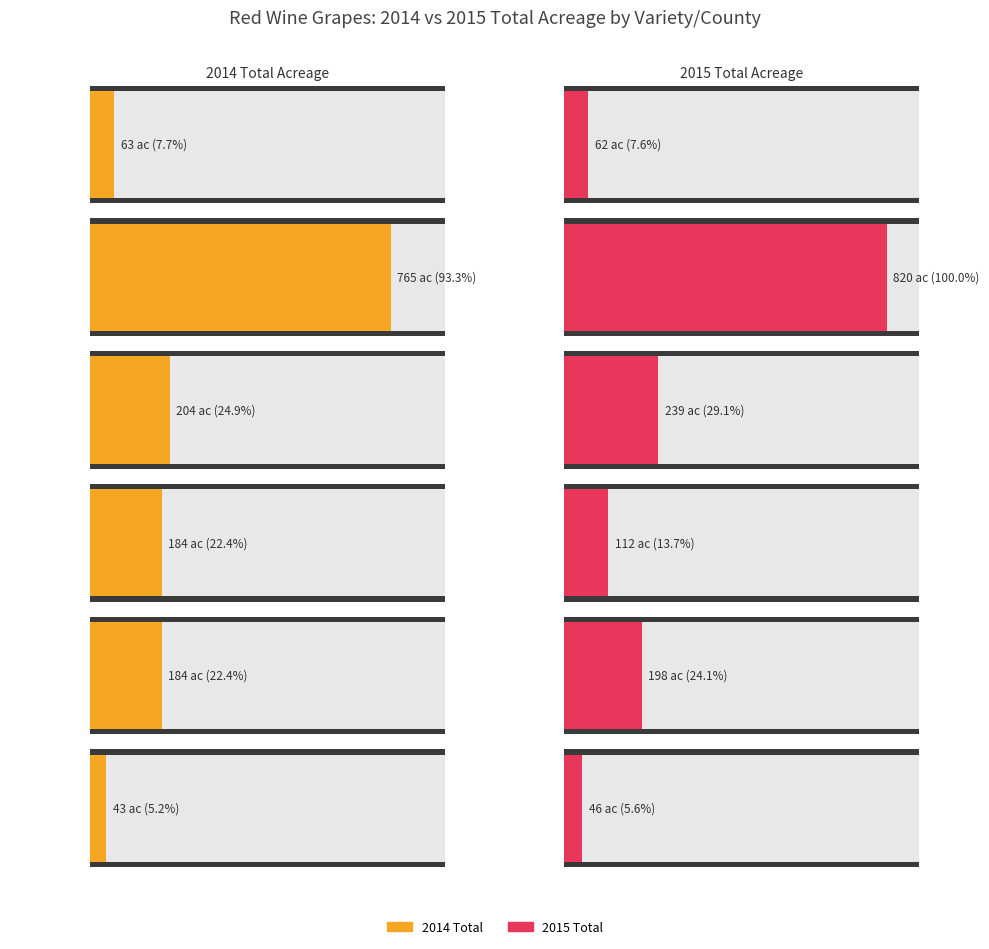

How many groups of bars are there?

6